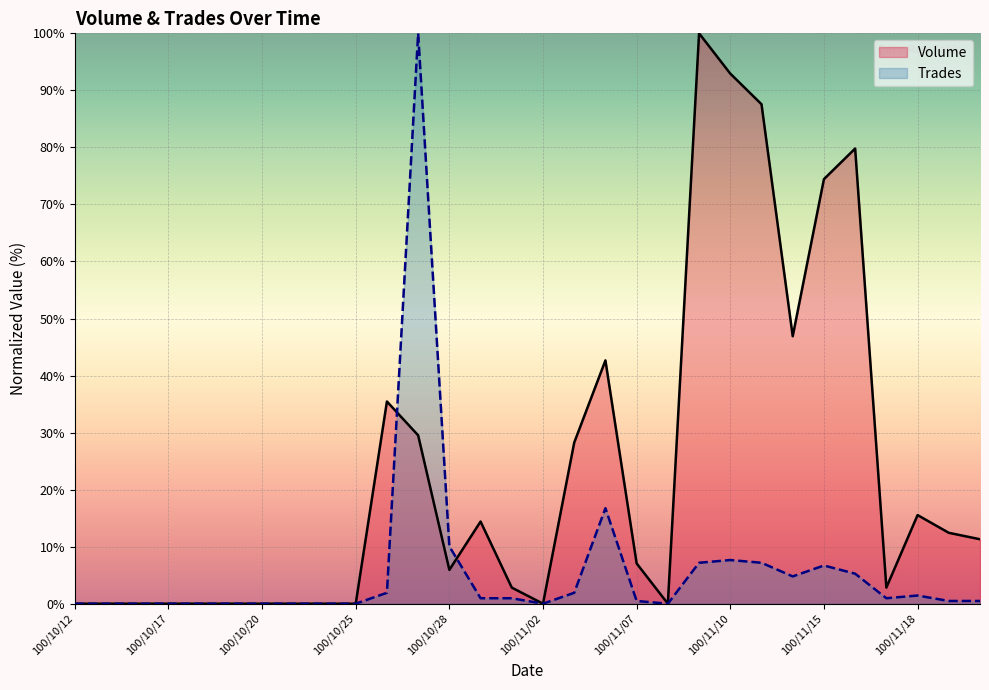

Is it true that Volume equals -60.0 at 100/10/18?

False